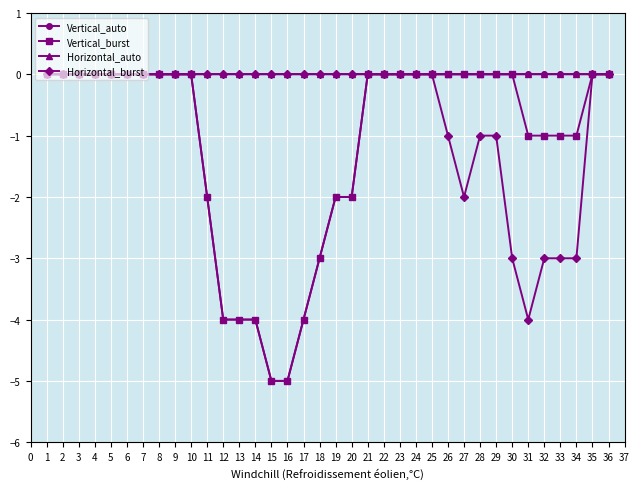

Which series has the largest total across all categories?

Horizontal_auto